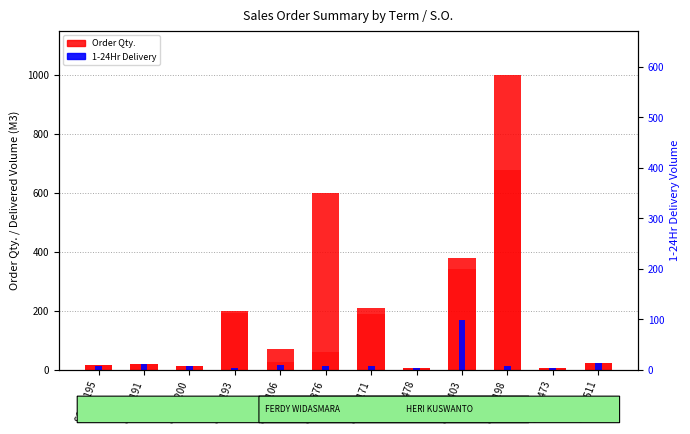

How many bars are there in each group?

3